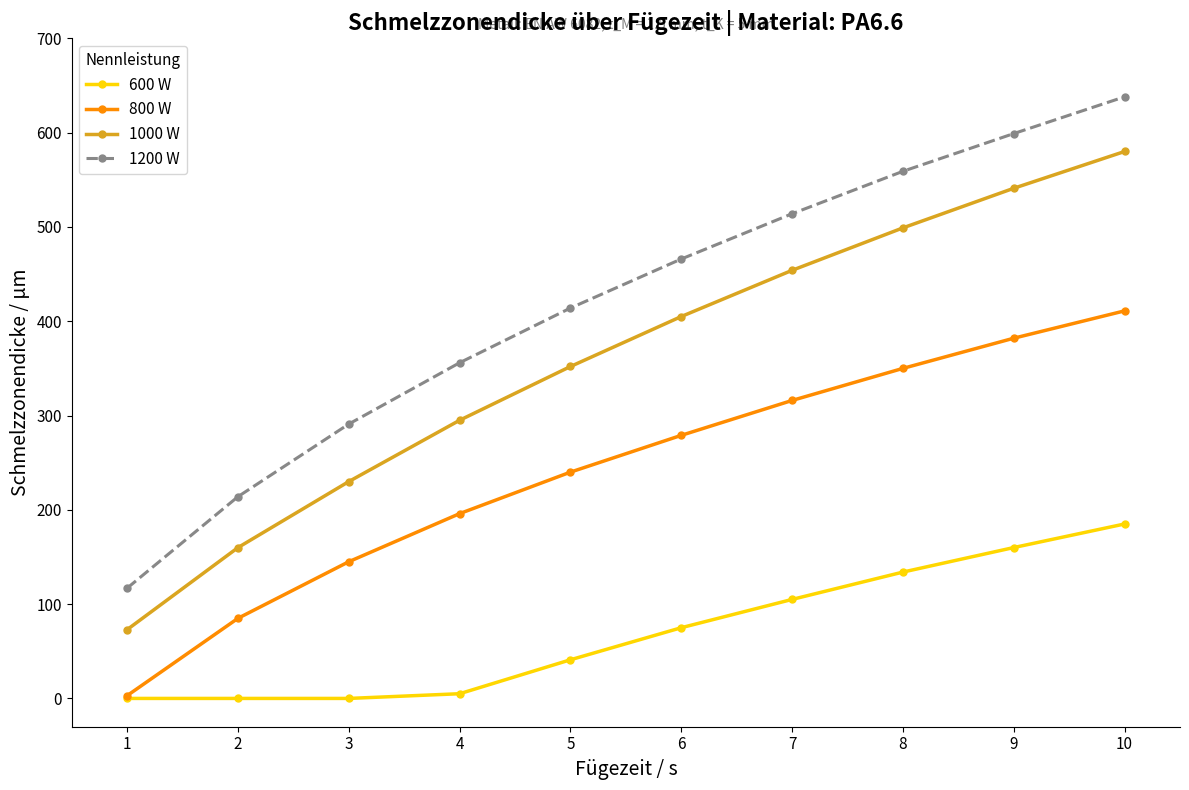

What is the difference between the 600 W values at 3 and 10?

185